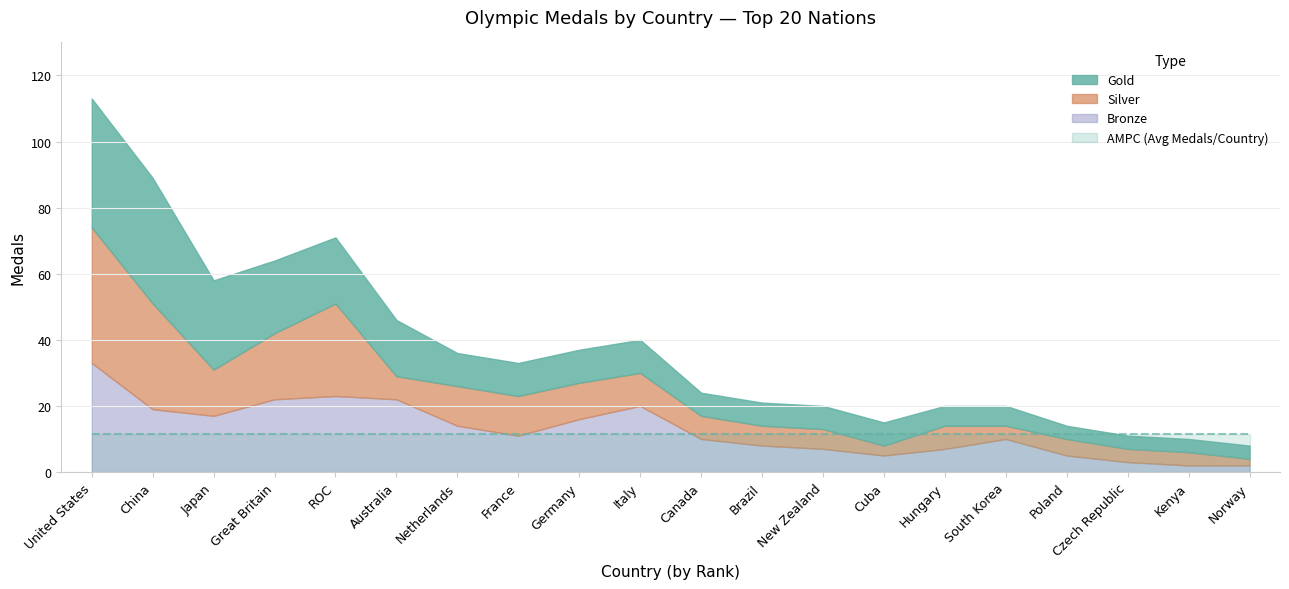

What is the label of the 4th point from the right?

Poland